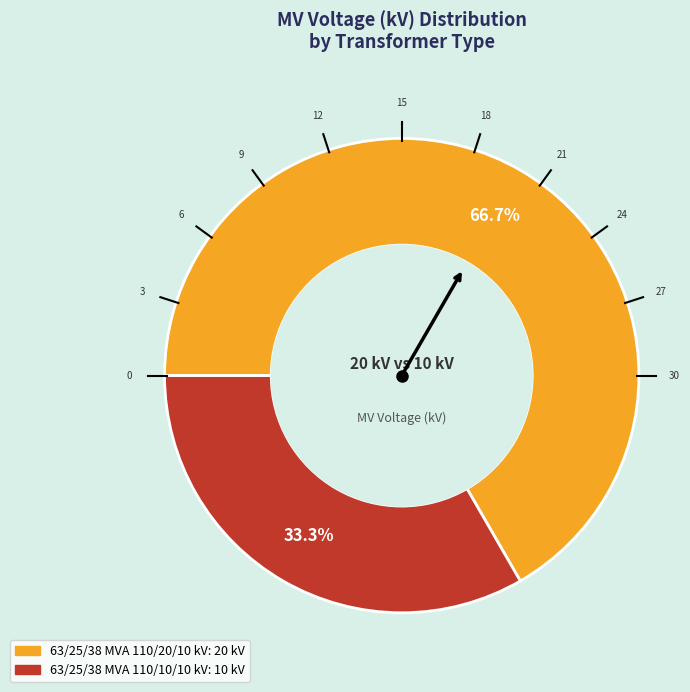

The 63/25/38 MVA 110/20/10 kV slice represents 67% of the pie. True or false?

True